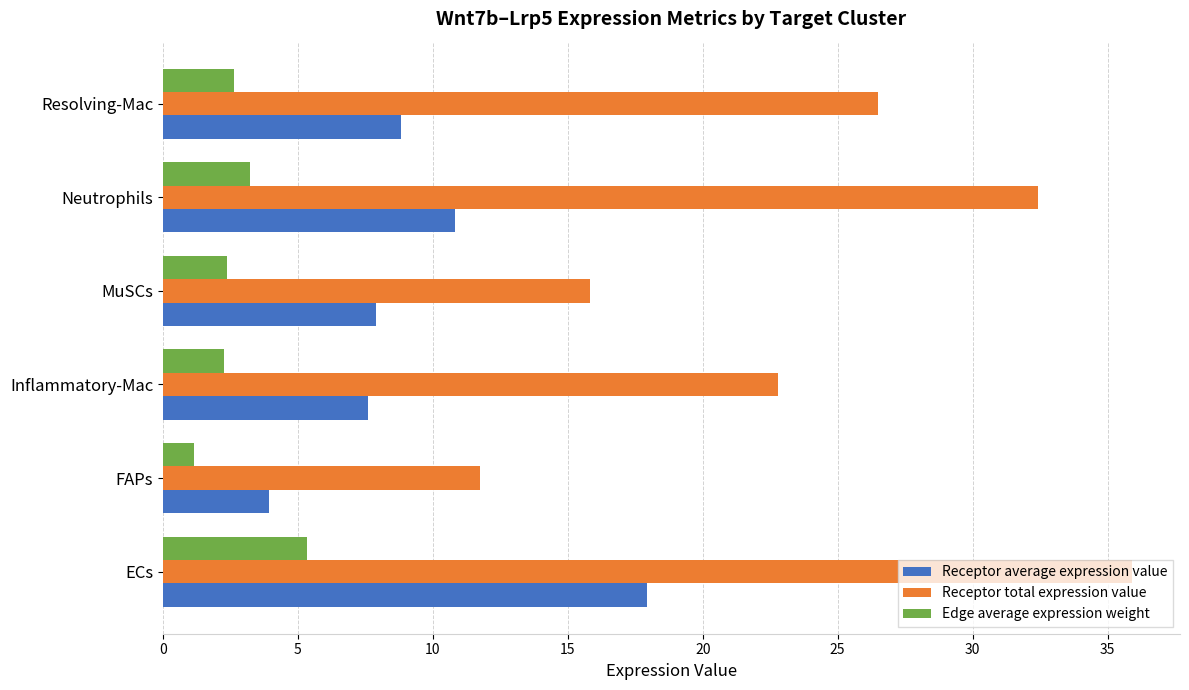

List the series in order of their peak value, lowest first.

Edge average expression weight, Receptor average expression value, Receptor total expression value